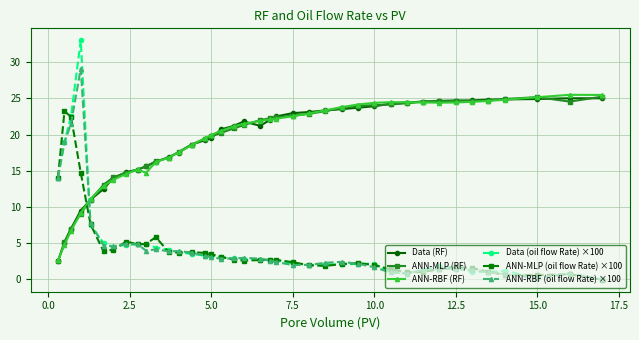

How many lines are shown in the chart?

6